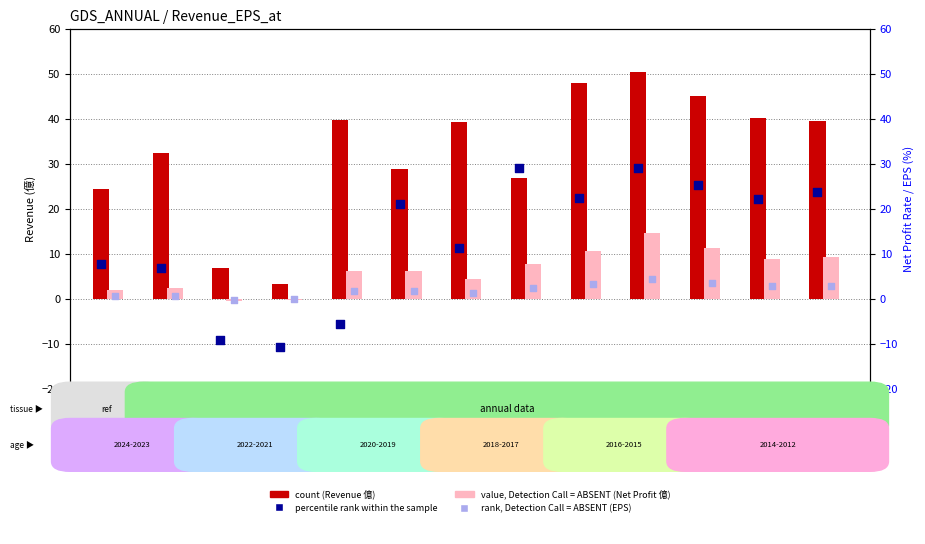

Which series has the widest spread of Y values?

count